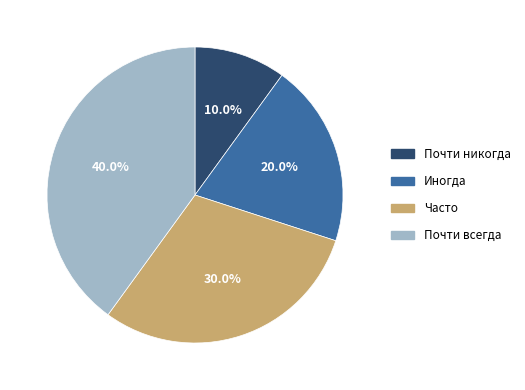

Is it true that Почти всегда is 47% of the pie?

False